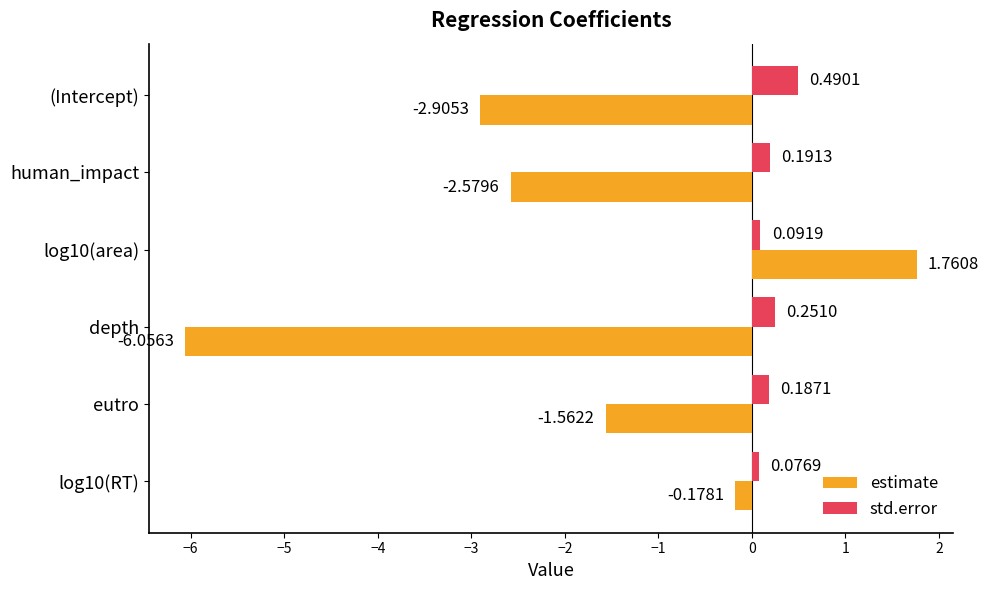

At which label is estimate closest to -2?

eutro